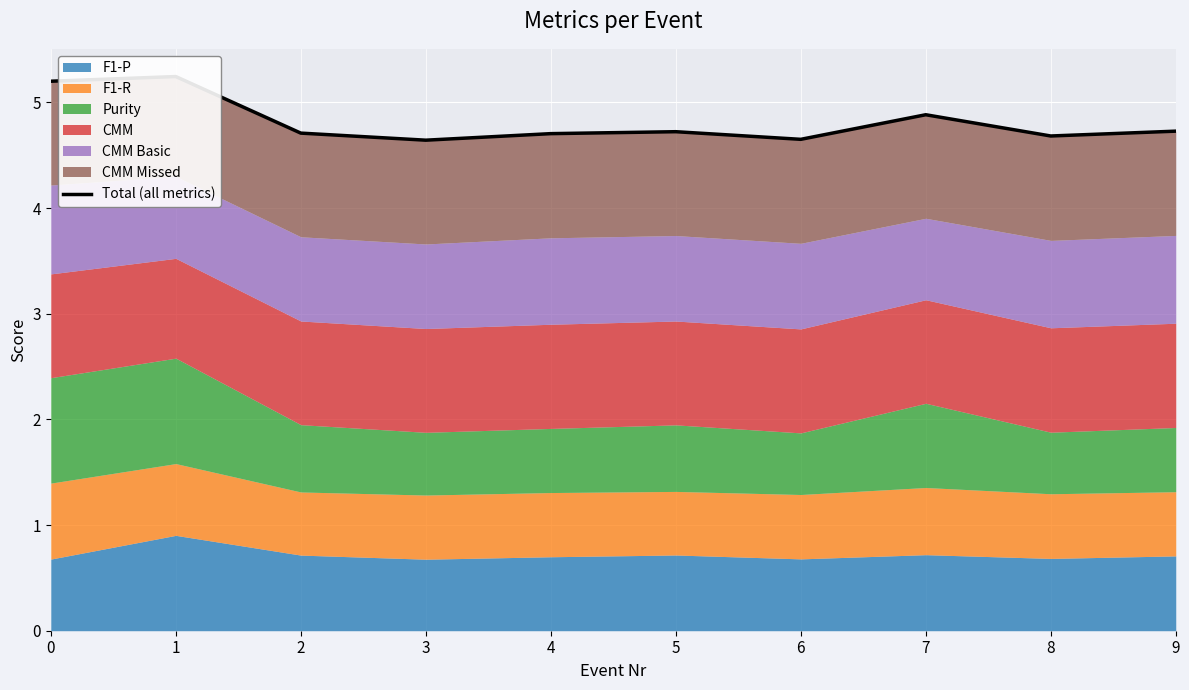

How many points are lower than both their immediate neighbors (excluding endpoints)?

3